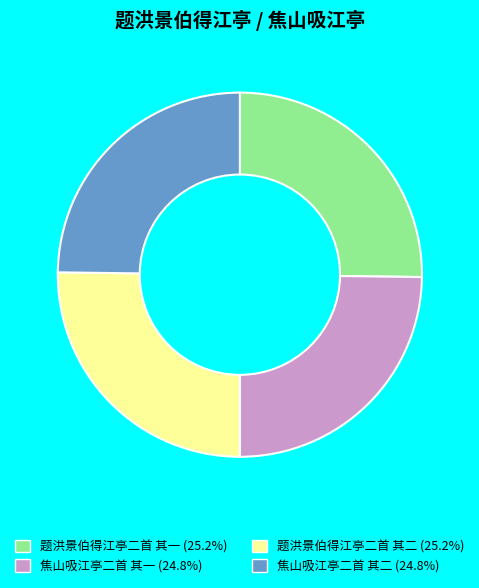

Is it true that 题洪景伯得江亭二首 其二 is 25% of the pie?

True